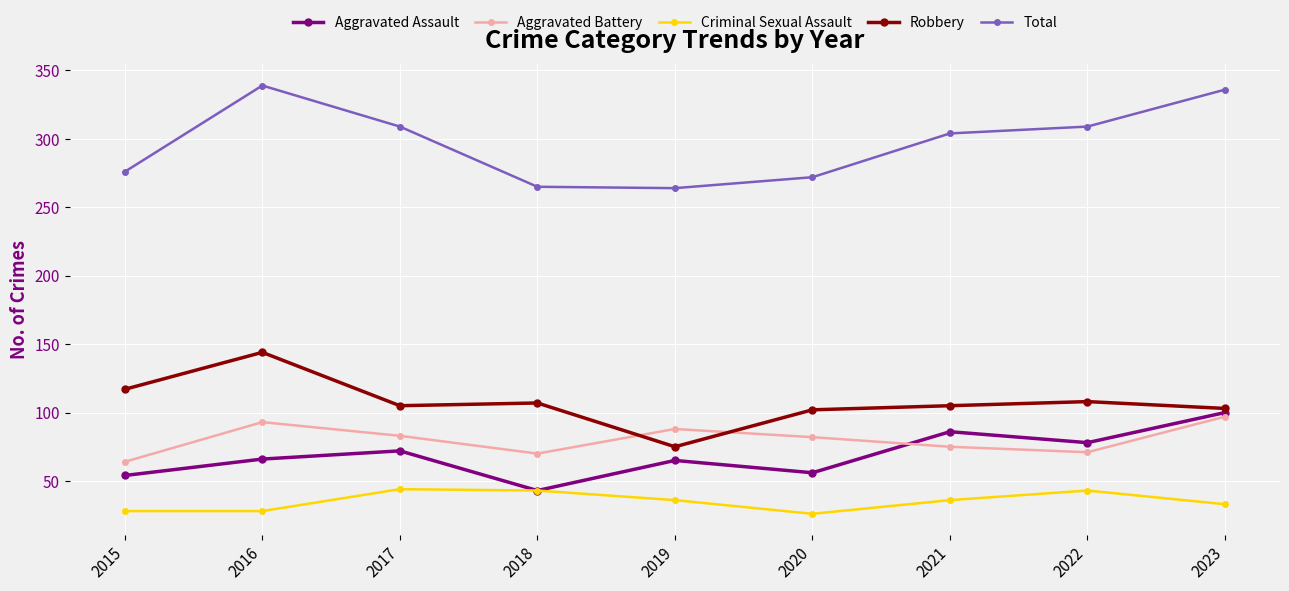

What is the average value of the Robbery series?

107